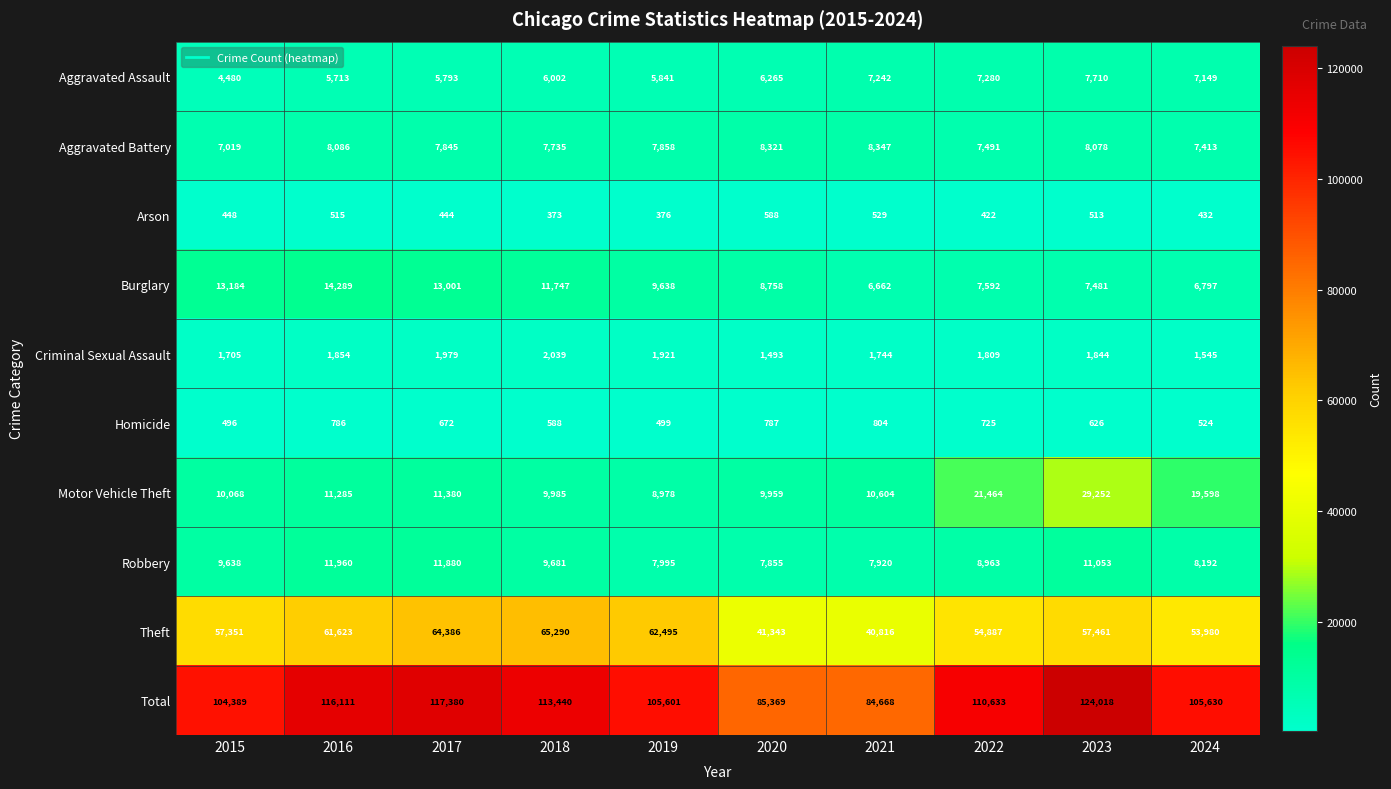

Count the number of categories in the chart.

10